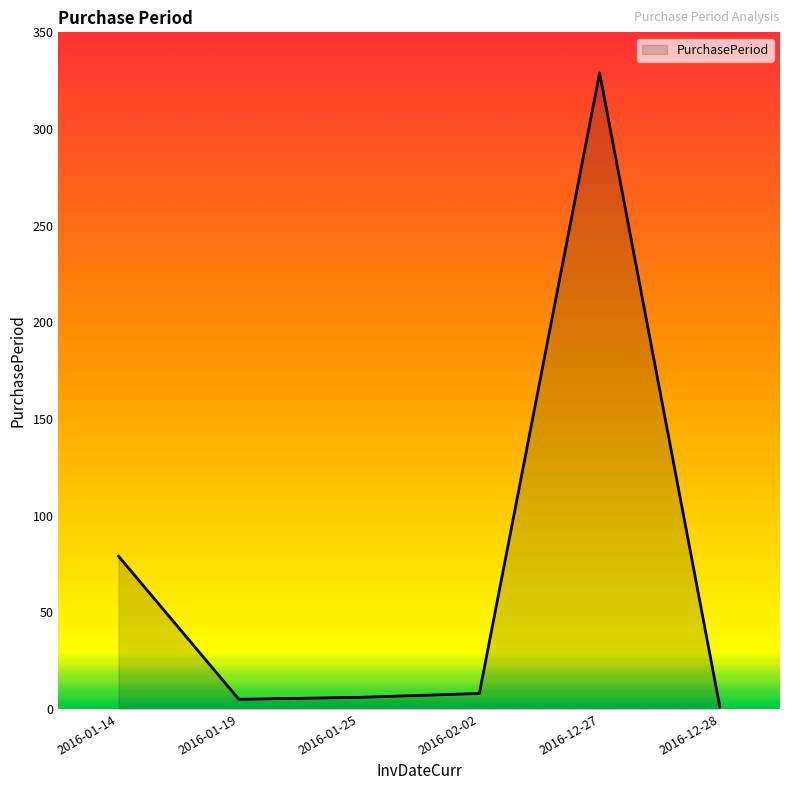

Is it true that the value at 2016-01-14 is 51?

False